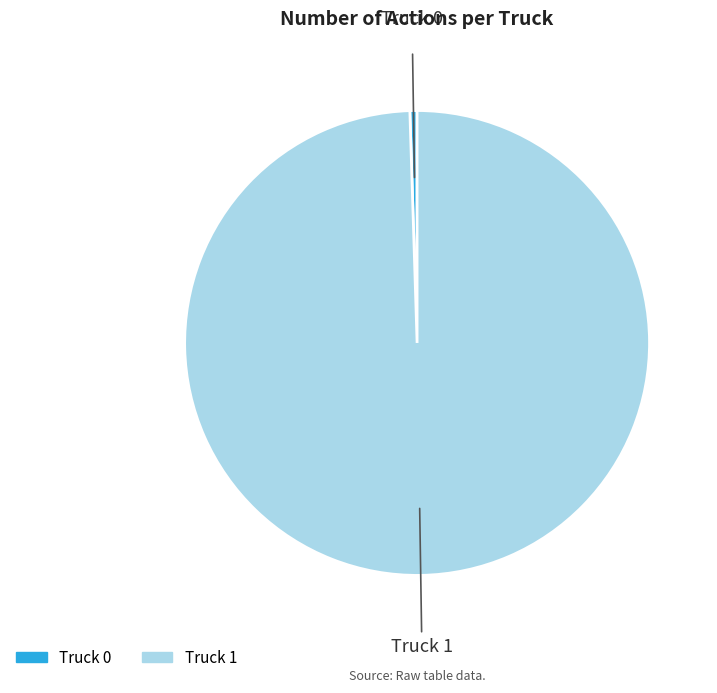

Which has a higher value, Truck 0 or Truck 1?

Truck 1